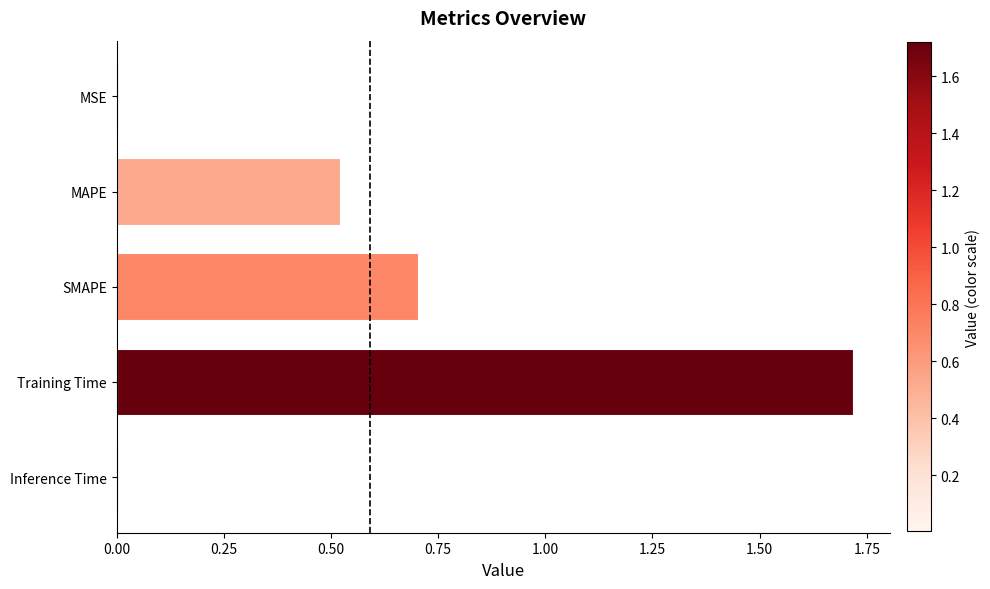

Does the chart contain stacked bars?

No